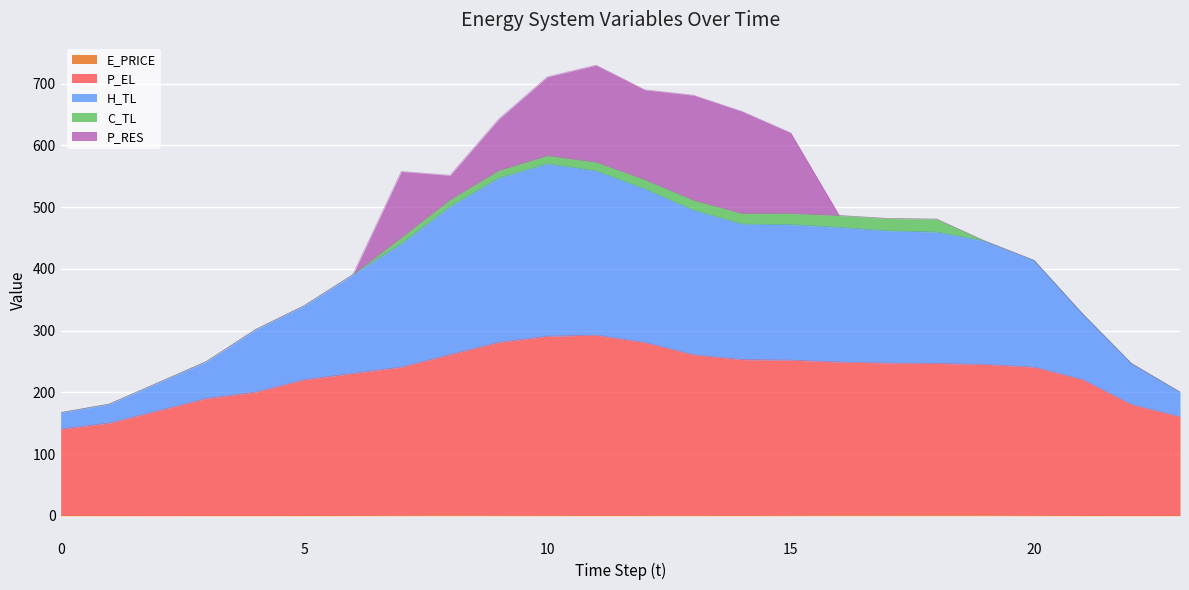

True or false: P_EL has more than 0 points higher than both neighbors.

True